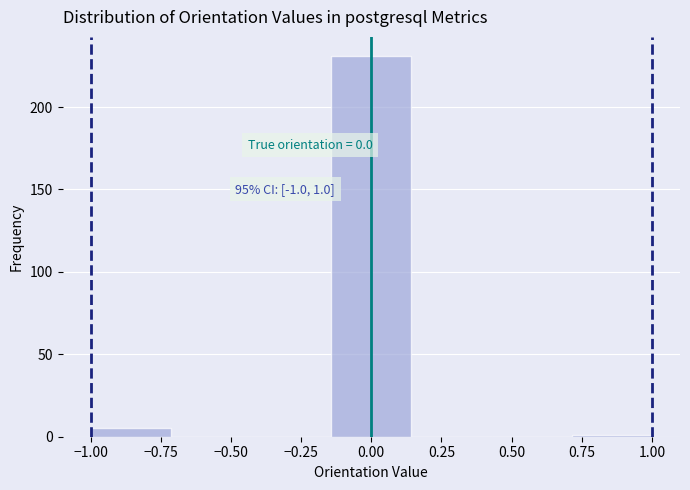

Which range on the x-axis has the tallest bar?

-0.15 to 0.15